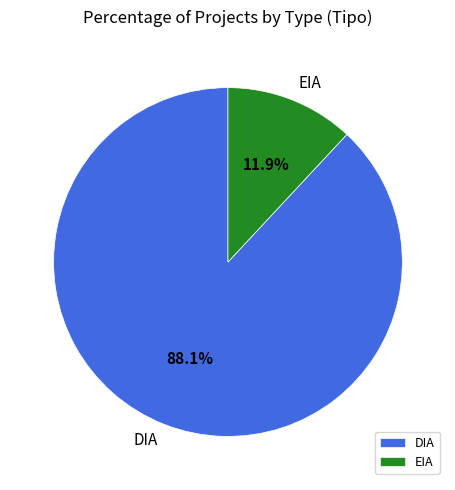

To the nearest percent, what portion does DIA represent?

88%